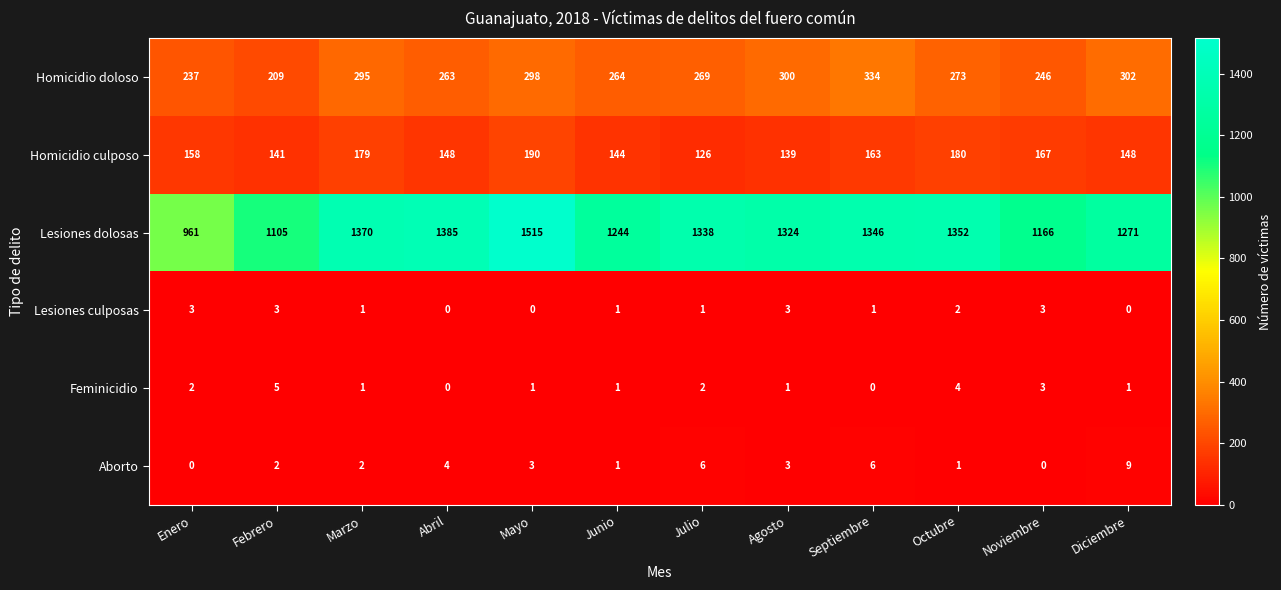

How many data points does each series have?

12